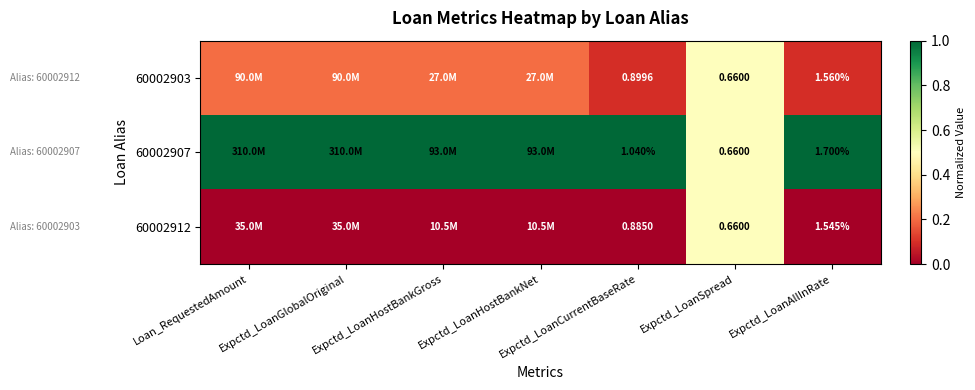

Is the value of 60002907 at Expctd_LoanSpread greater than the value of 60002903 at Expctd_LoanCurrentBaseRate?

No